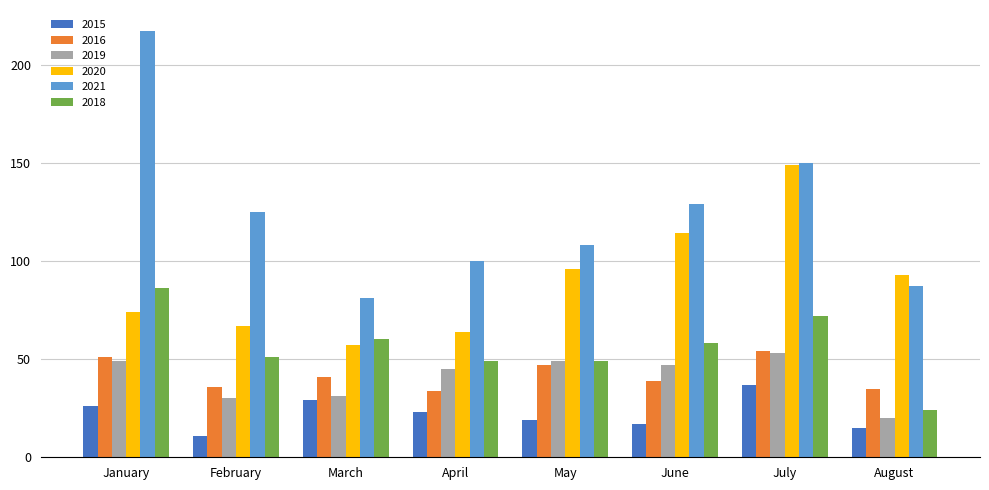

What is the total value across all series at July?

515